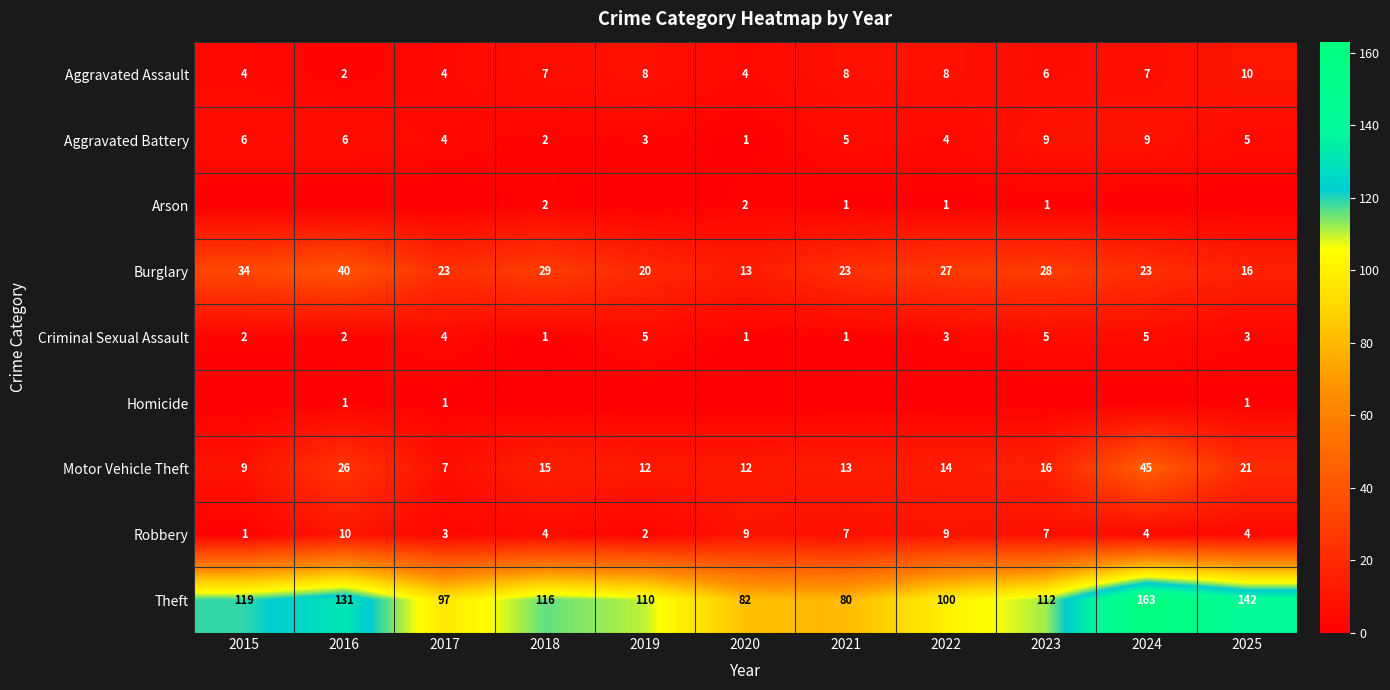

At which category does the chart reach its minimum across all series?

2015